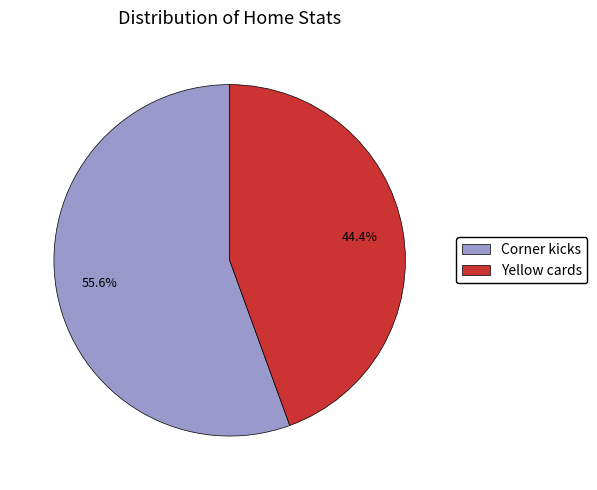

What is the total percentage of Yellow cards and Corner kicks?

100.0%